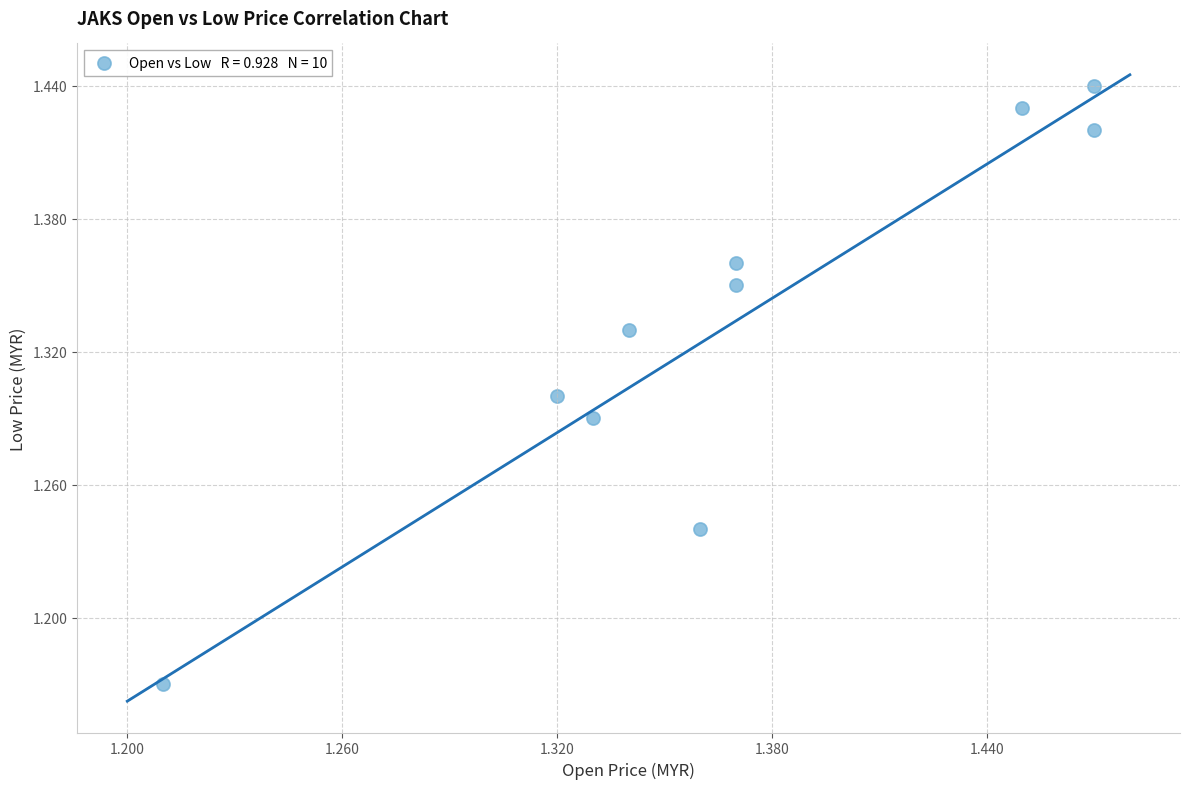

What is the range of Y values (max minus min)?

0.3